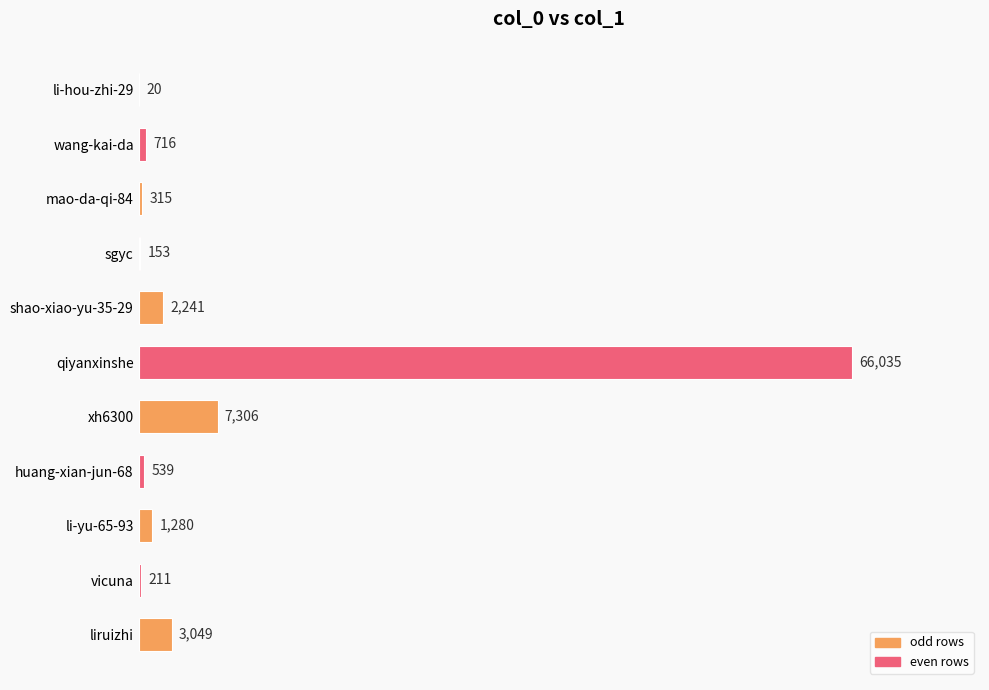

Which category has the highest value across all series?

qiyanxinshe